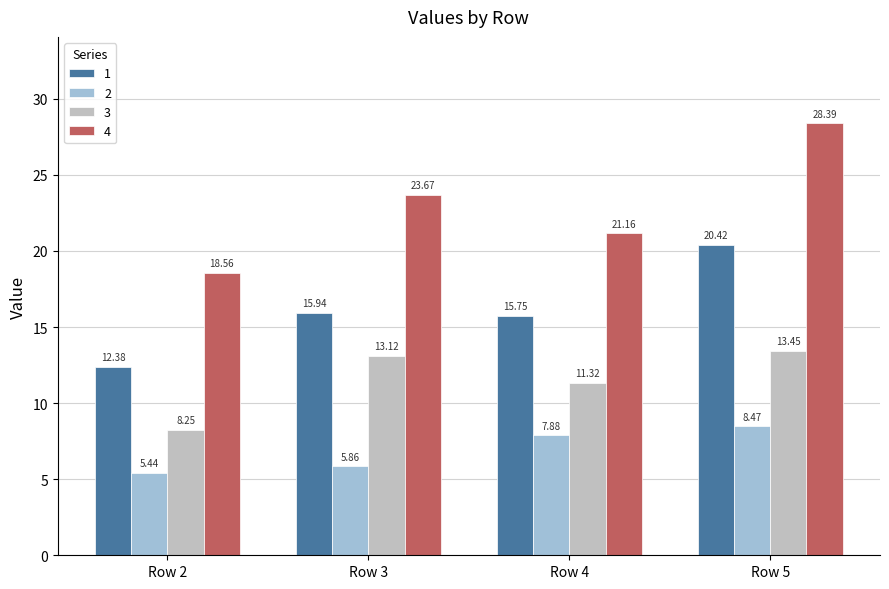

List the labels in order of 3 value, largest first.

Row 5, Row 3, Row 4, Row 2